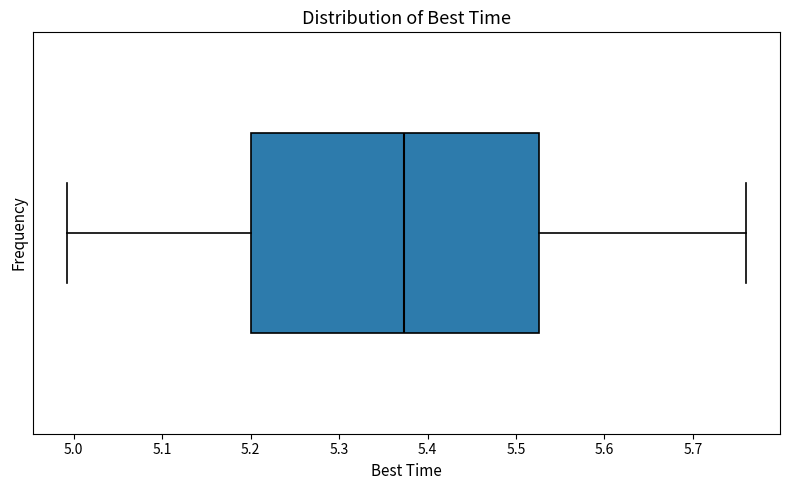

Read this box plot against the x-axis: the position of the median line, the range covered by the box, and the ends of both whiskers. The values are not printed on the chart, so give them approximately, as read against the axis.

median 5.37, box 5.20 to 5.53, whiskers 4.99 to 5.76